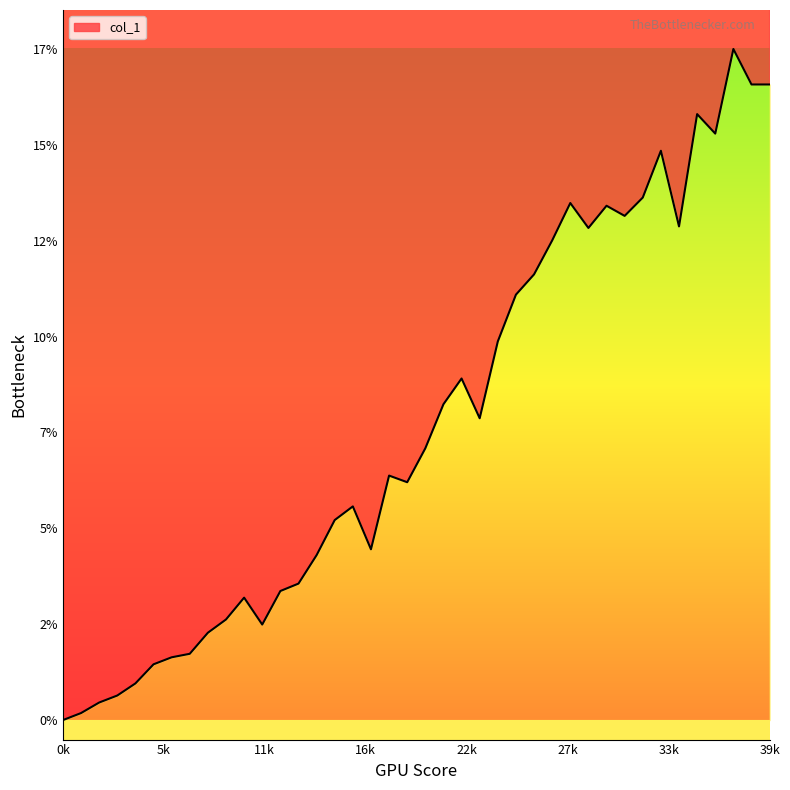

What is the average value?

7.6